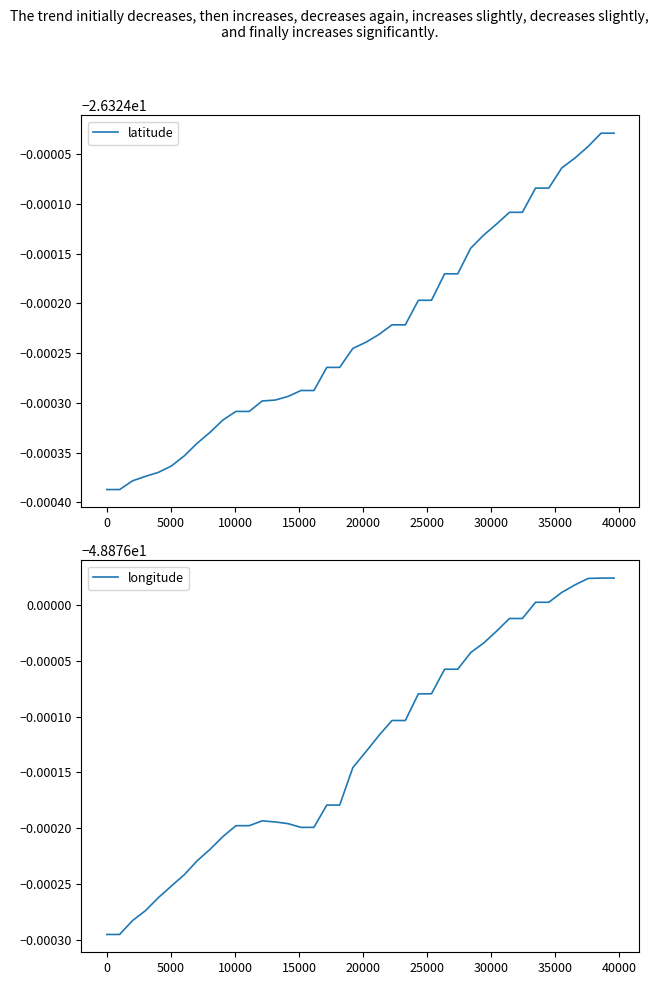

At how many categories does at least one series exceed -43?

40